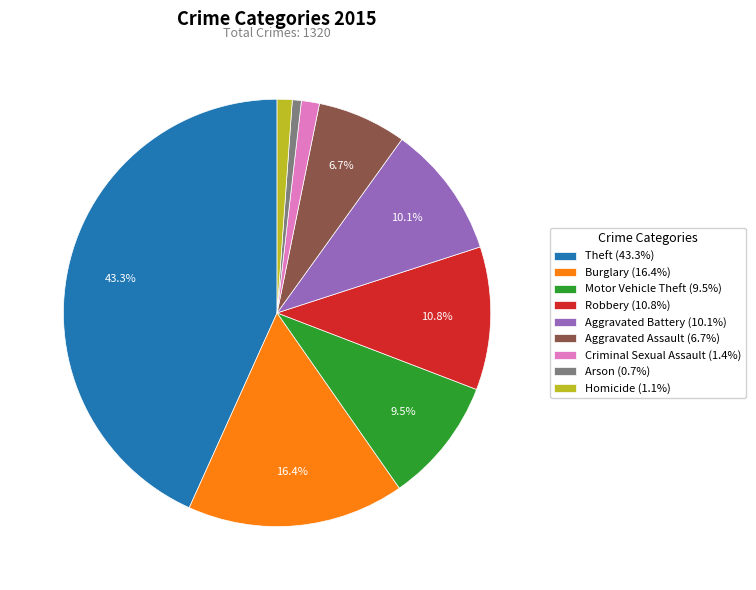

How much of the chart is everything except Aggravated Battery (10.1%)?

89.9%